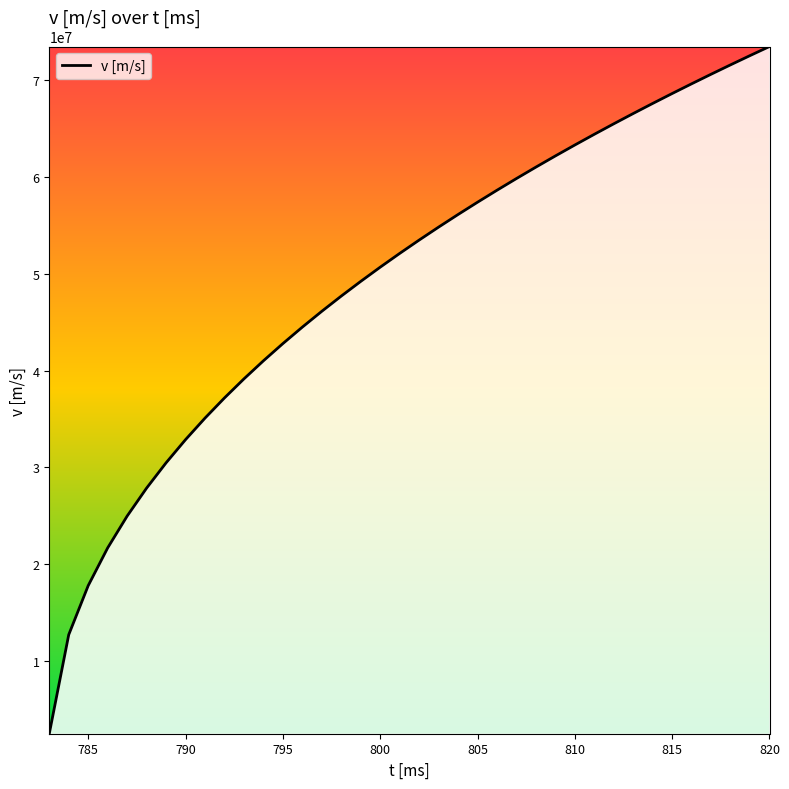

What is the minimum value shown in the chart?

2444768